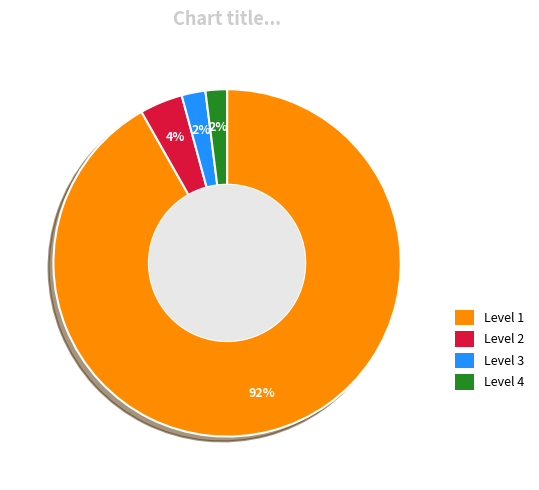

To the nearest percent, what is the combined percentage of Level 1 and Level 2?

96%